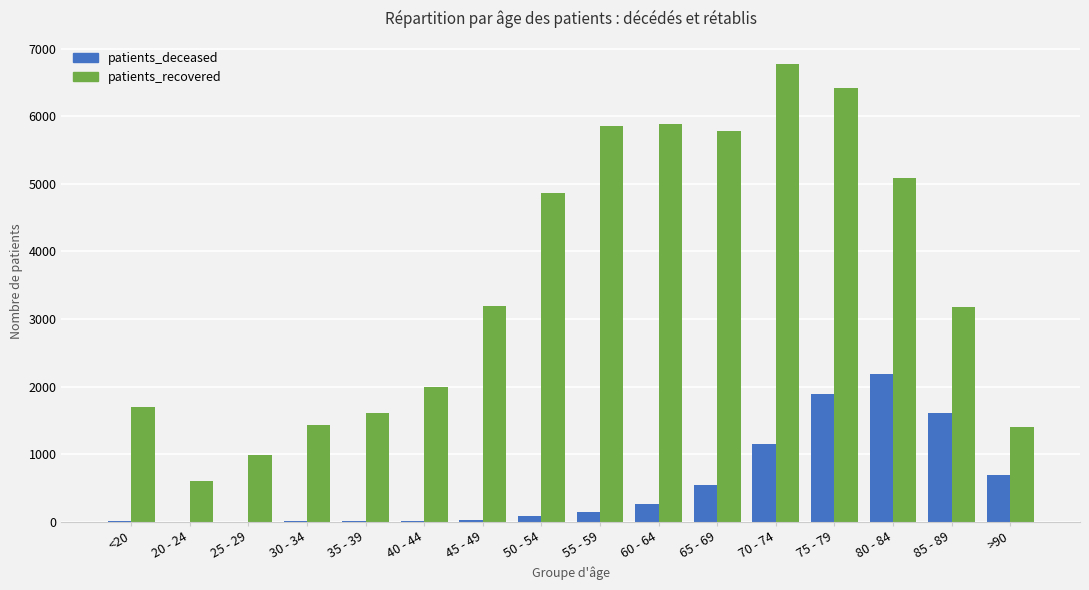

Is the value of patients_recovered at 45 - 49 greater than the value of patients_deceased at <20?

Yes